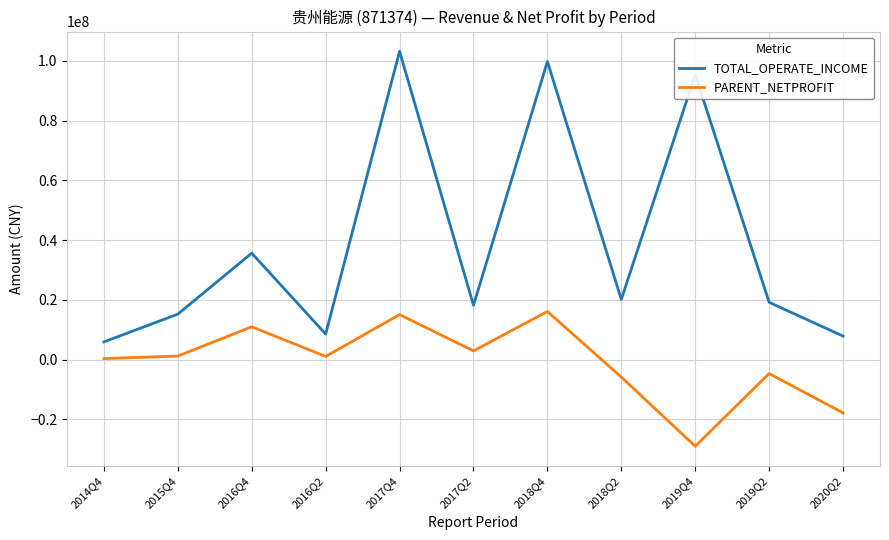

Is this an area chart (filled region under the line)?

No